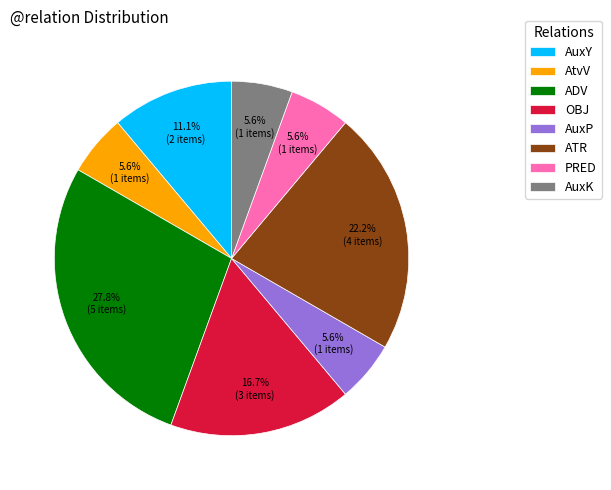

Is there a majority slice in this chart?

No